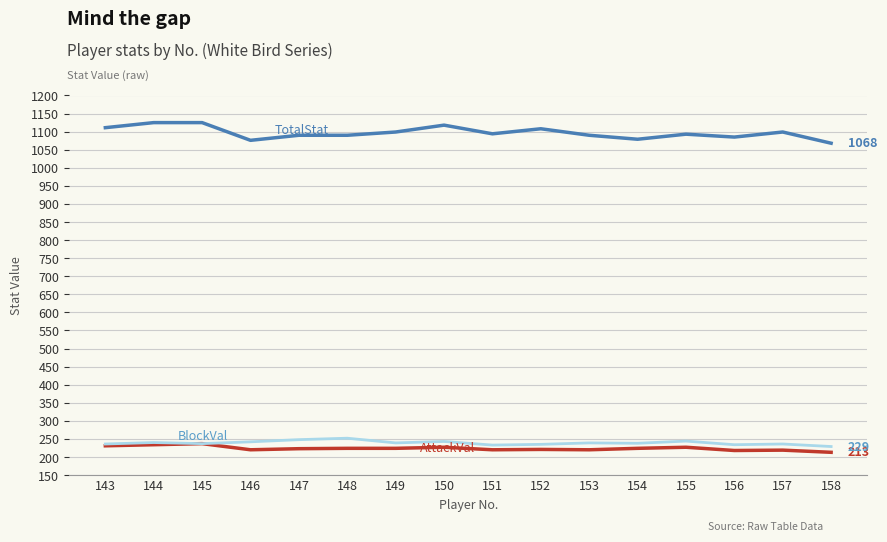

What is the difference between the highest and lowest values at 144?

891